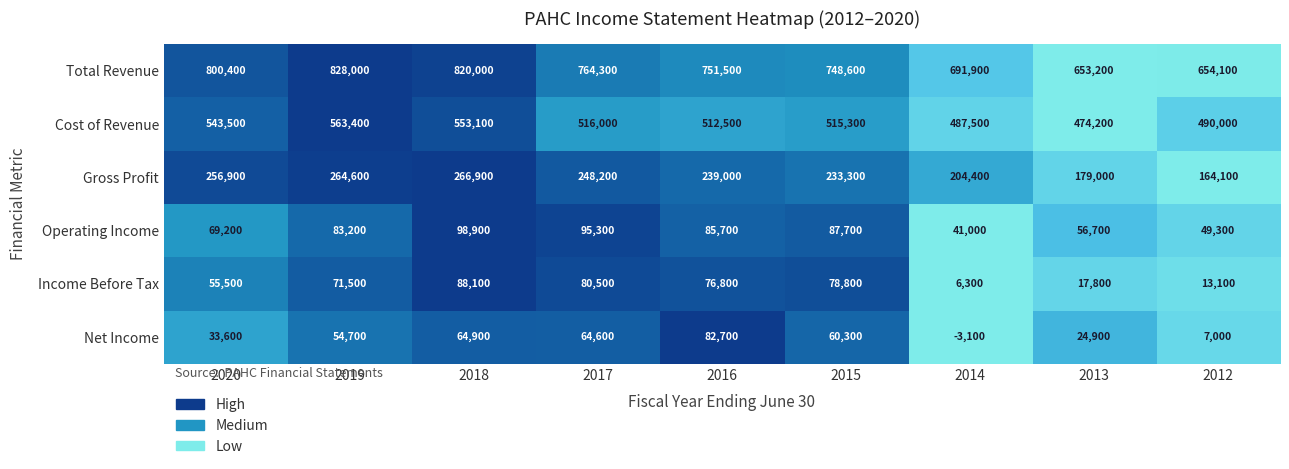

What is the maximum value shown in the chart?

828000